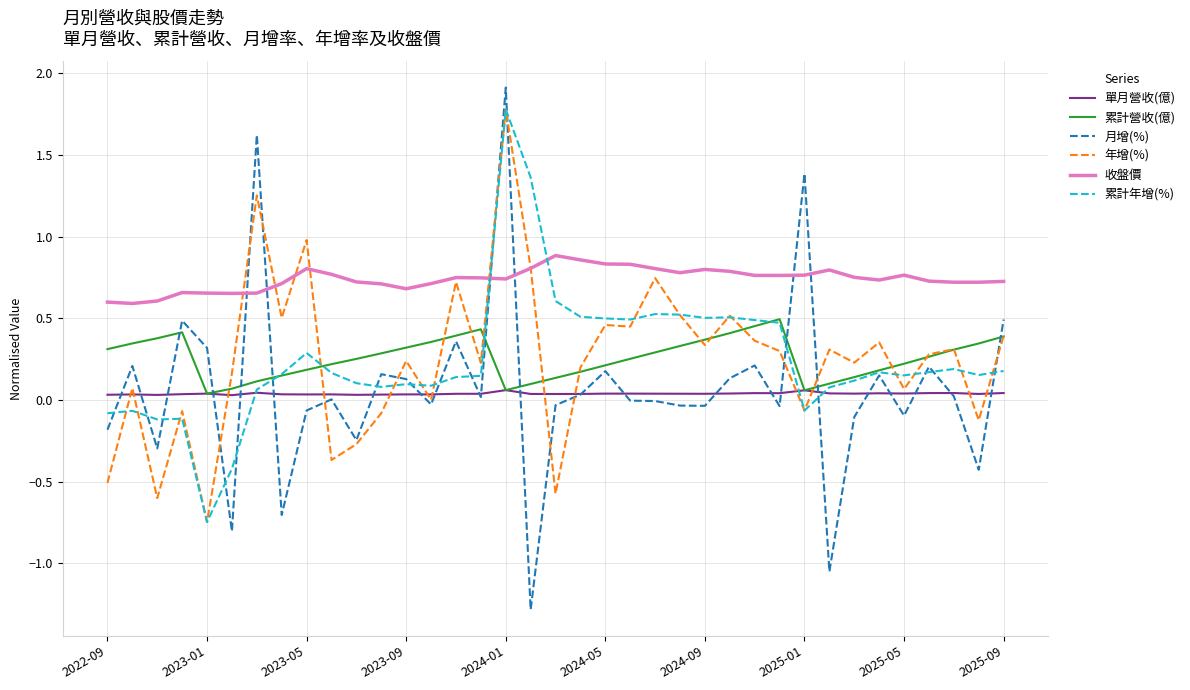

What is the greatest value displayed?

1.9